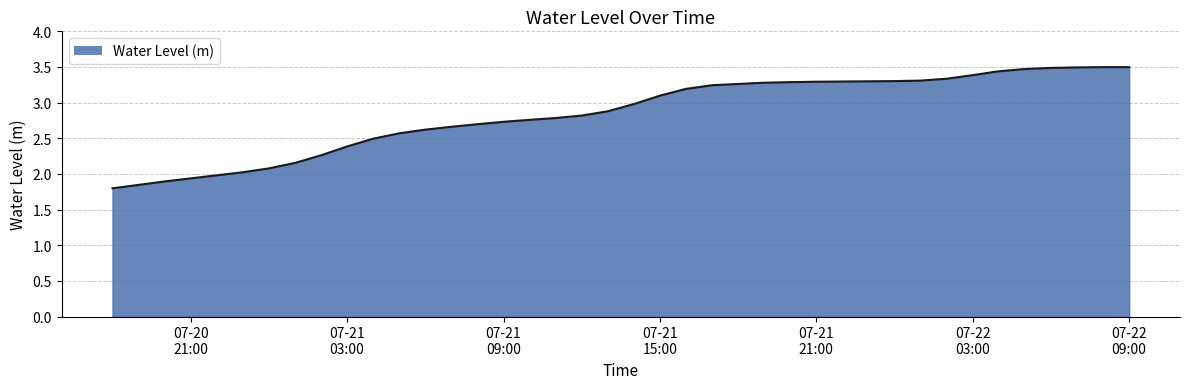

What is the maximum value shown in the chart?

3.5